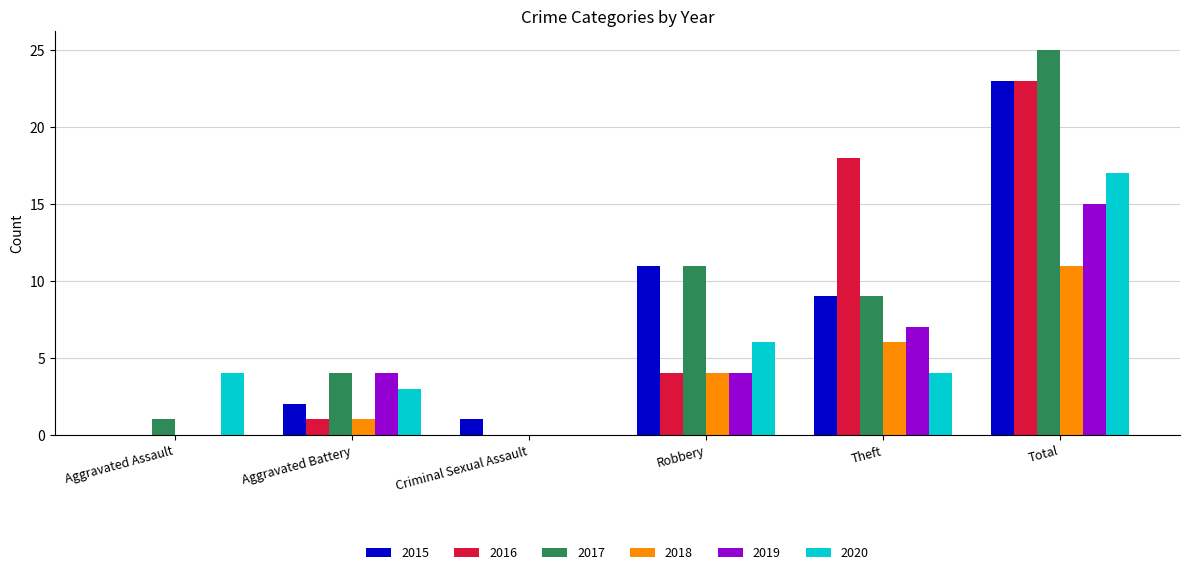

Which category has the highest value in the 2018 series?

Total